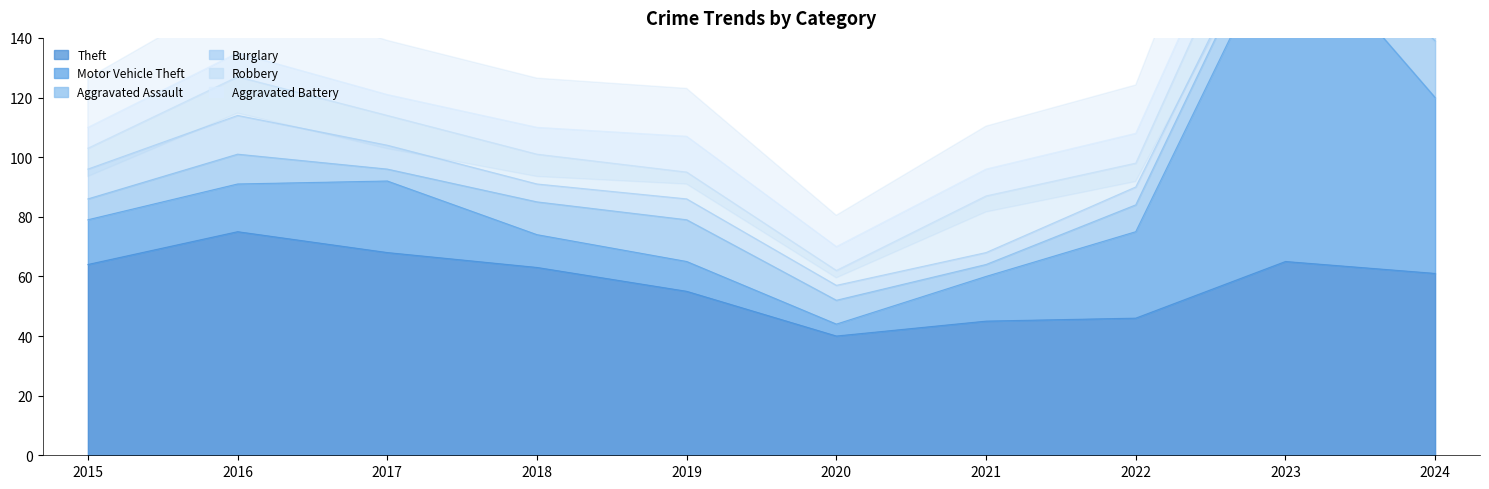

What is the sum of all Robbery values?

107